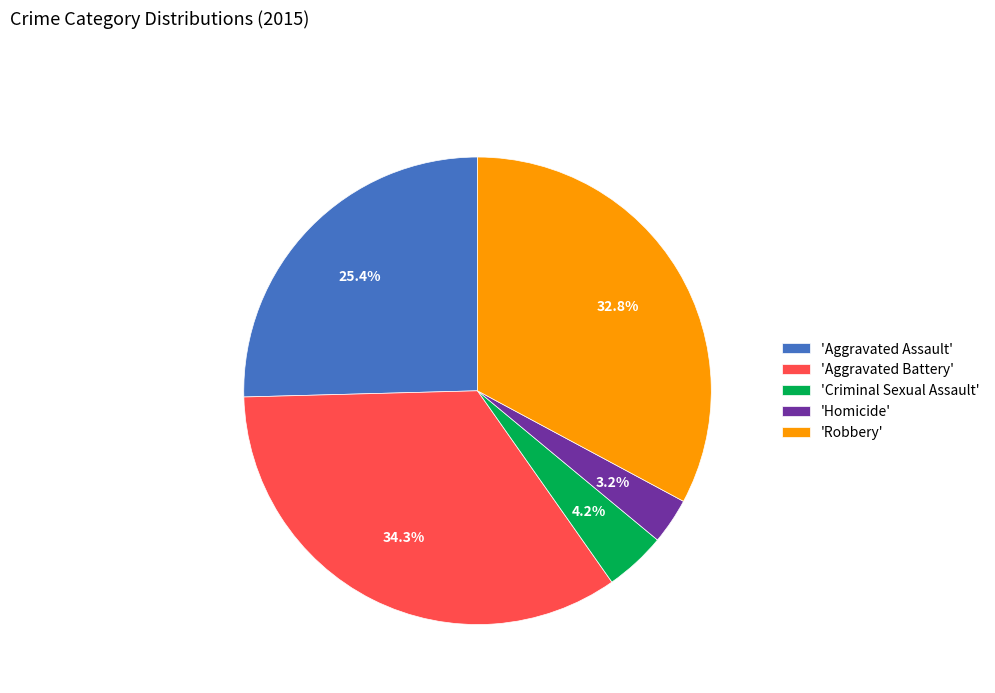

Which has a higher value, 'Aggravated Battery' or 'Aggravated Assault'?

'Aggravated Battery'